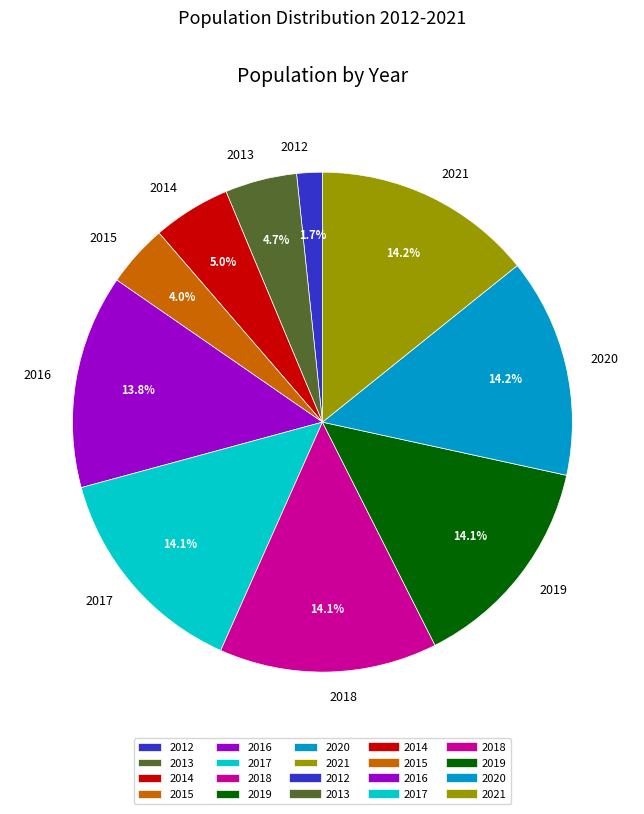

Which category has the smallest portion of the pie?

2012